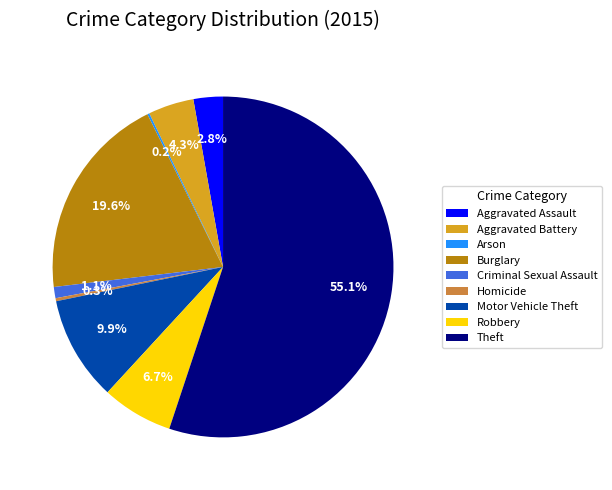

What is the largest slice in the pie chart?

Theft